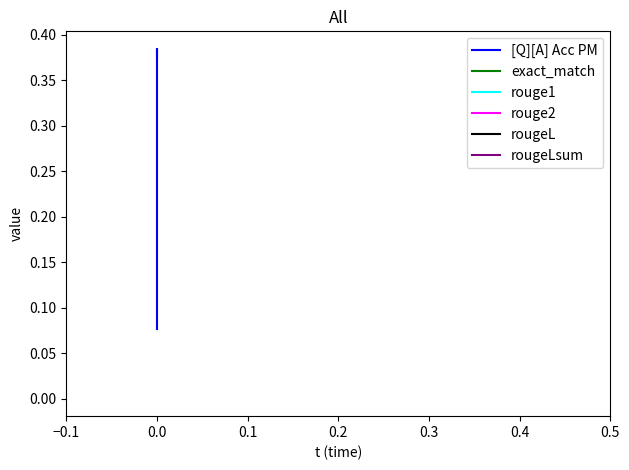

Which series changed the most between −0.1 and 0.0?

[Q][A] Acc PM